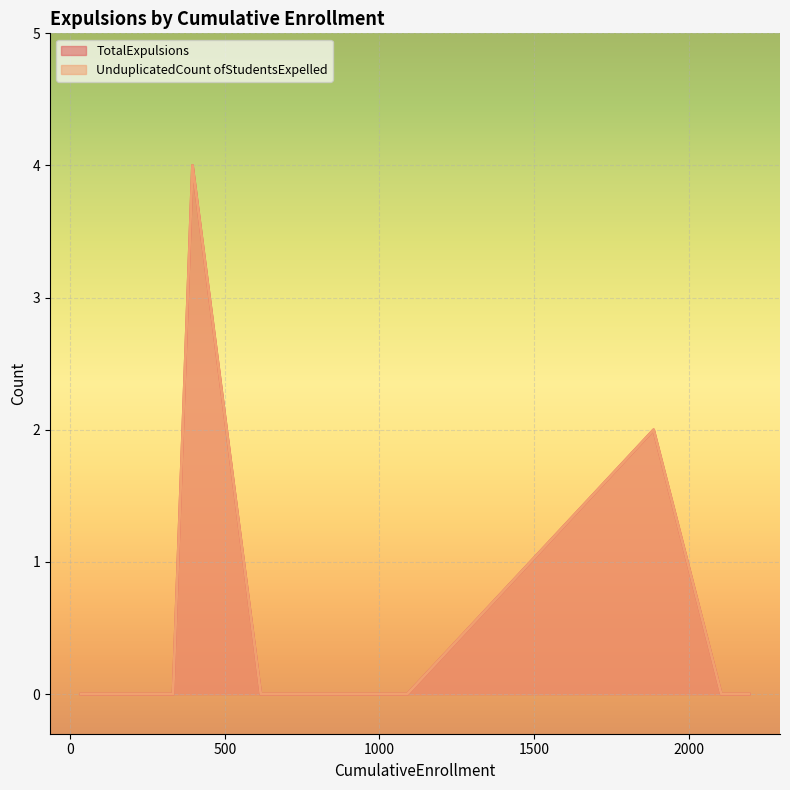

Is it true that TotalExpulsions equals -2 at Sequoia Union Elementary?

False